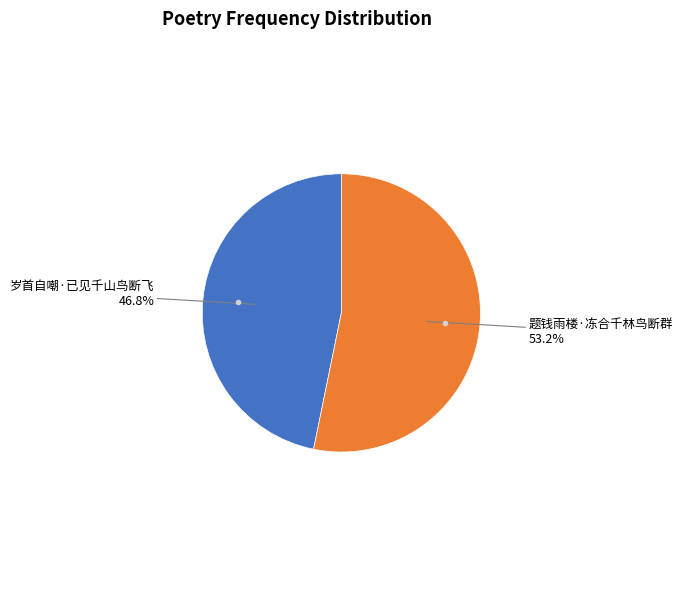

Does any single category account for the majority?

Yes